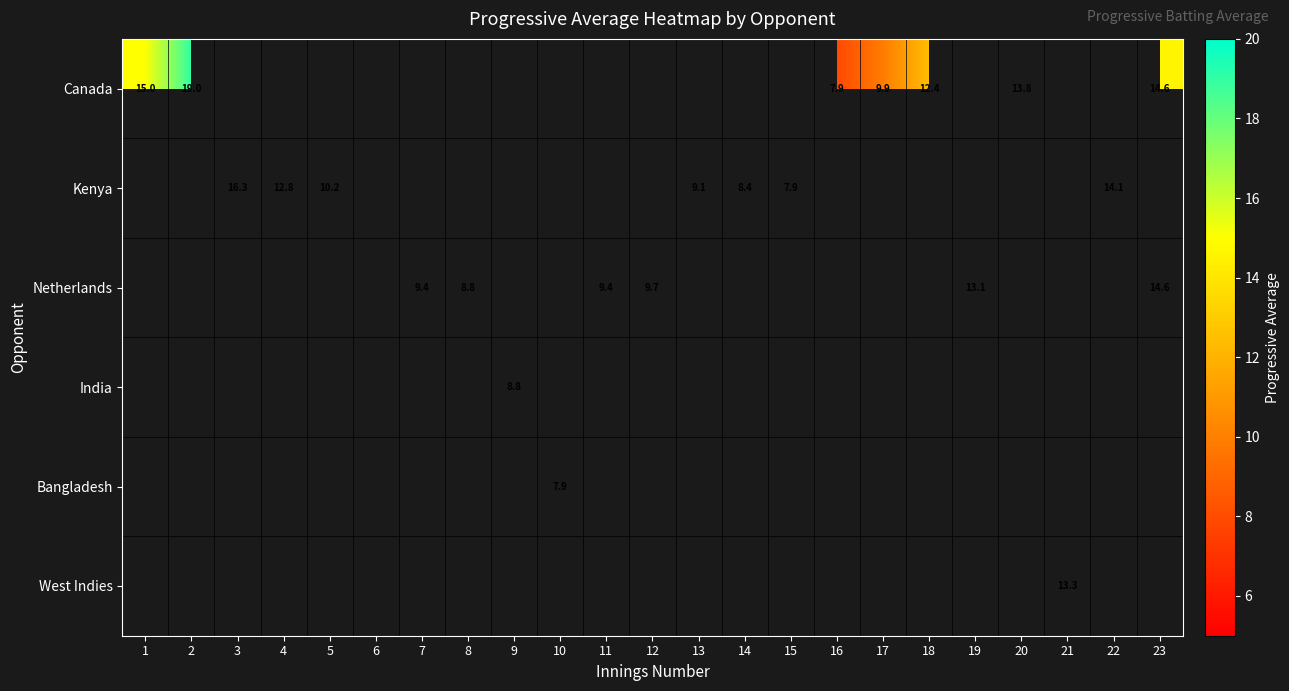

How many categories are shown in the chart?

23